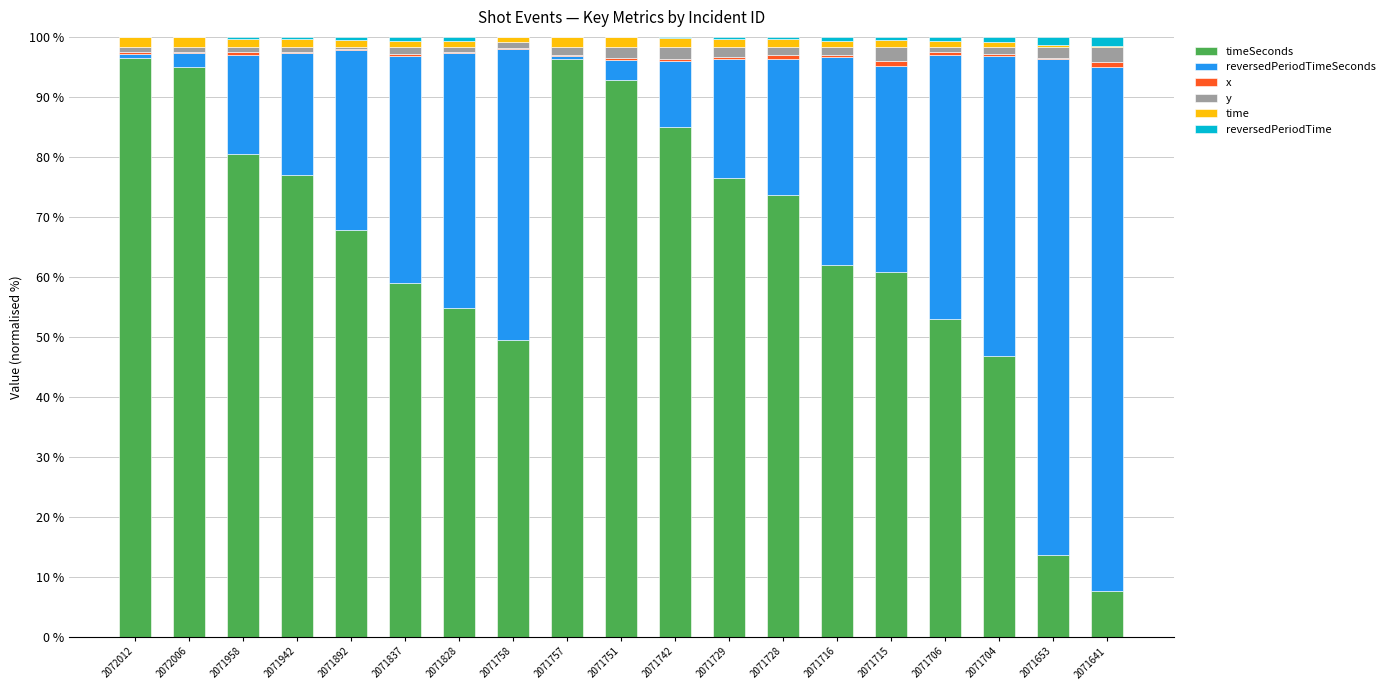

Does the chart contain stacked bars?

Yes